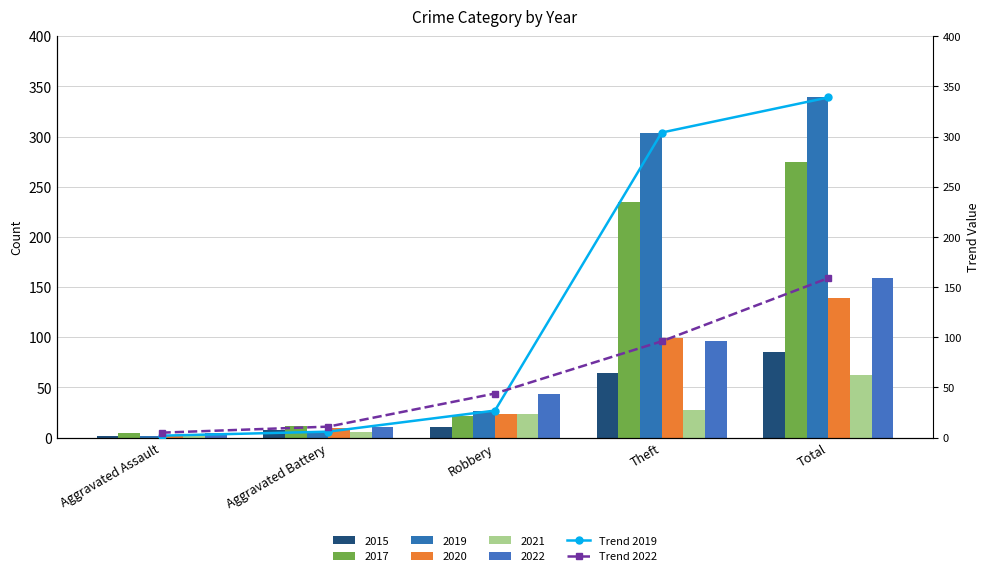

How many data points in 2021 are less than 24?

2